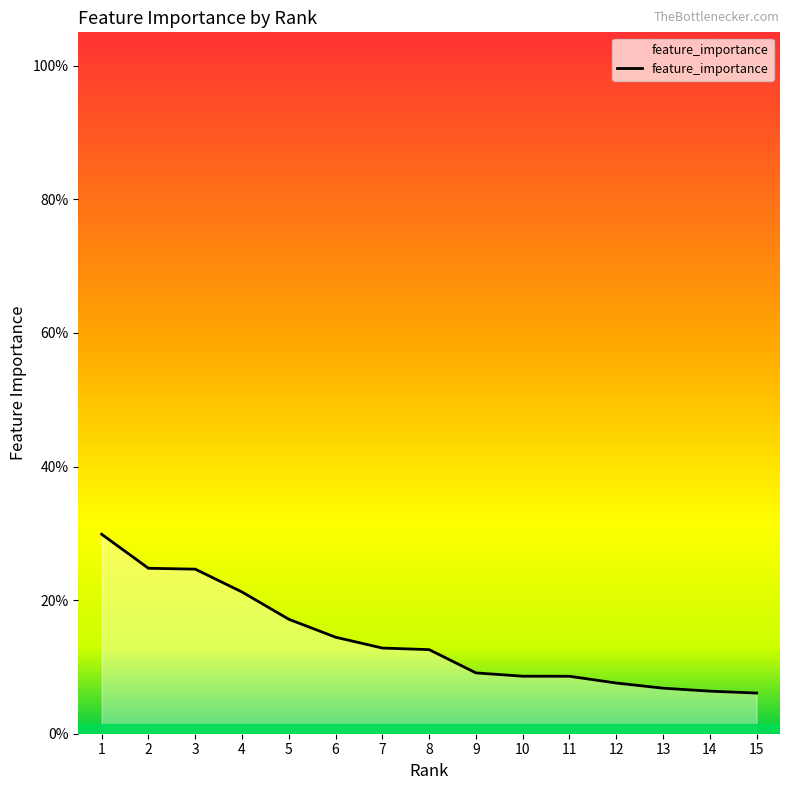

Where is the data nearest to the value 0?

15